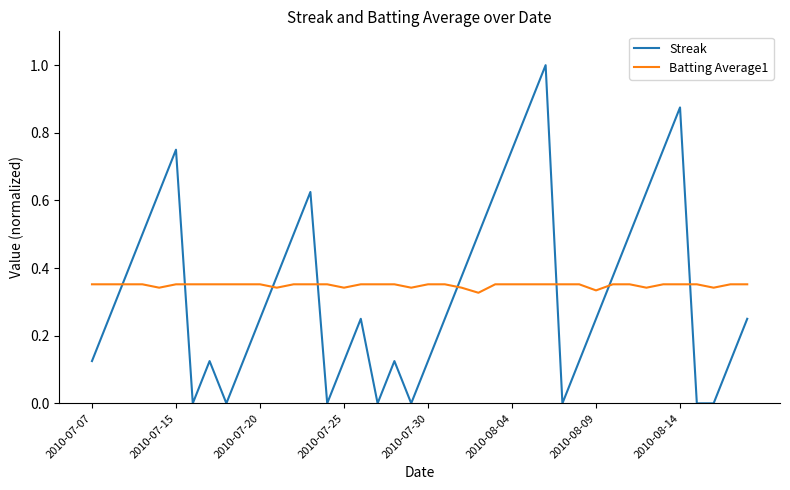

List the series in order of their peak value, highest first.

Streak, Batting Average1